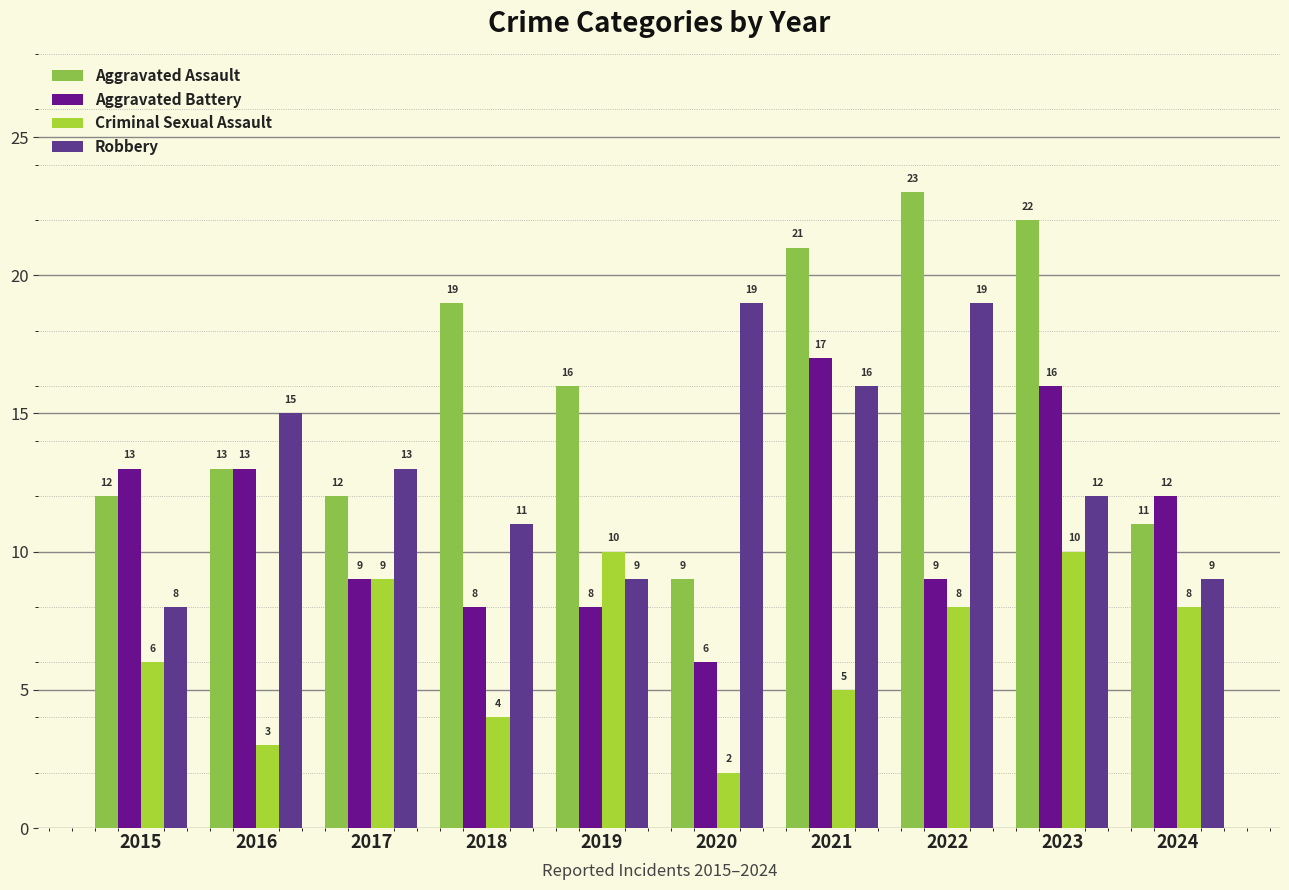

Reading left to right, transcribe all the data shown in this chart.

Aggravated Assault: 12	13	12	19	16	9	21	23	22	11
Aggravated Battery: 13	13	9	8	8	6	17	9	16	12
Criminal Sexual Assault: 6	3	9	4	10	2	5	8	10	8
Robbery: 8	15	13	11	9	19	16	19	12	9